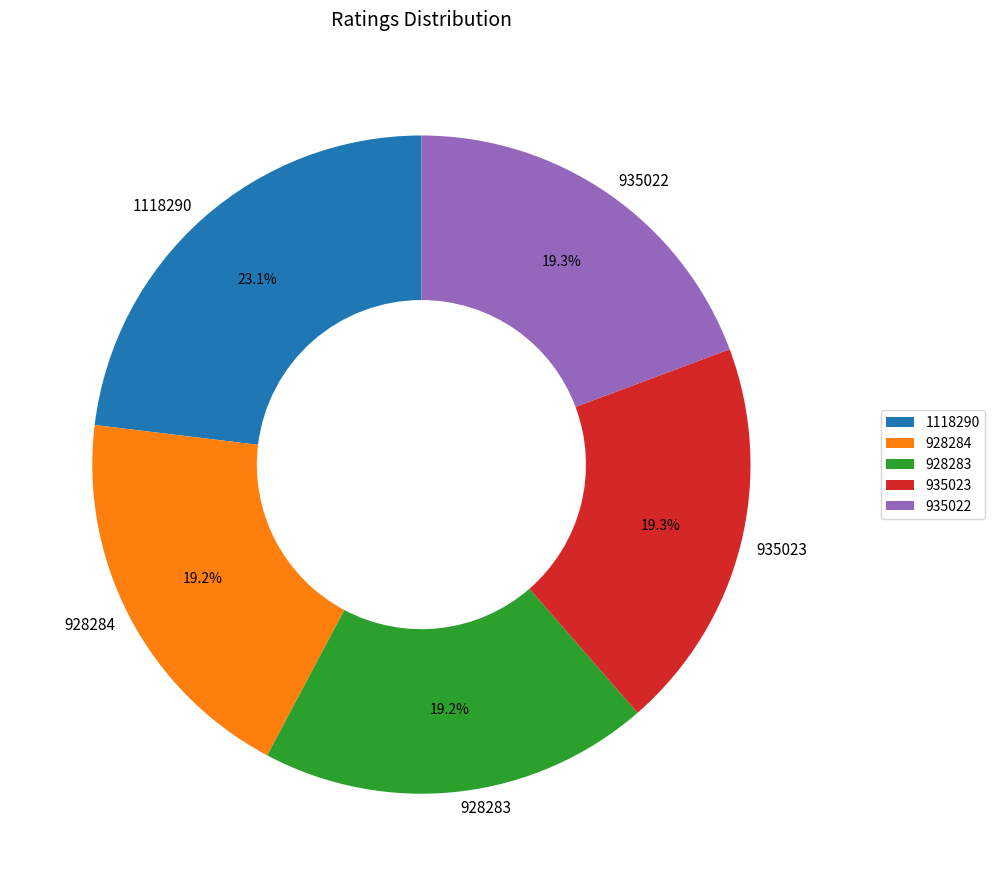

To the nearest percent, what is the average slice percentage?

20%